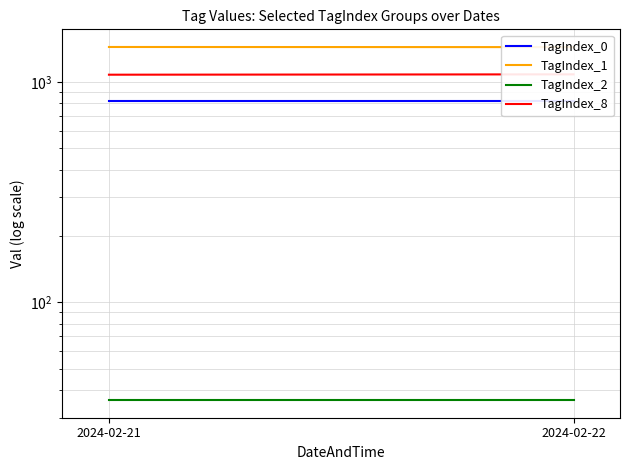

Which series changed the most between 2024-02-21 and 2024-02-22?

TagIndex_8